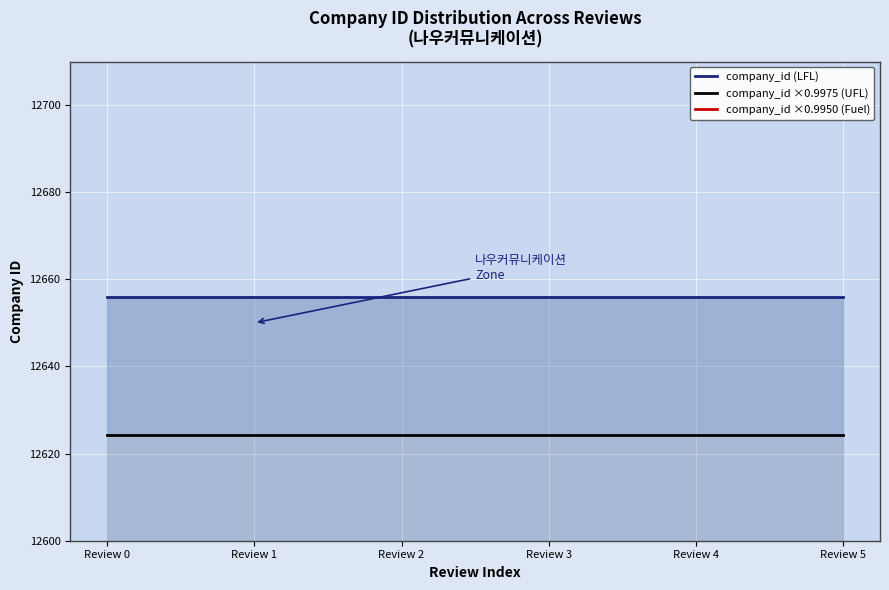

True or false: company_id ×0.9975 (UFL) and company_id ×0.9950 (Fuel) cross at least once.

False